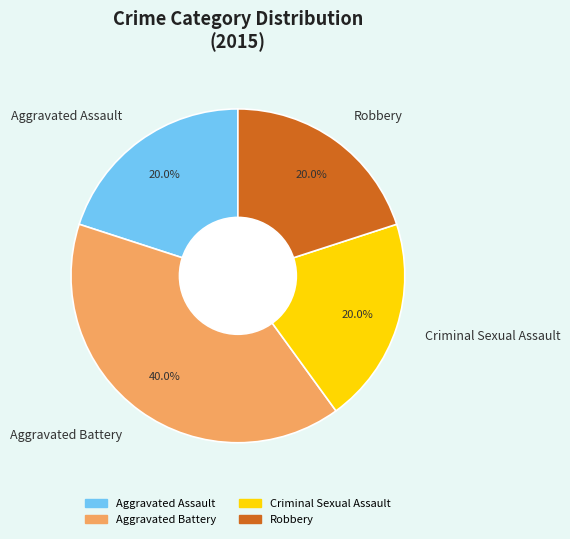

Approximately how many times larger is the value at Robbery compared to Criminal Sexual Assault?

1.0